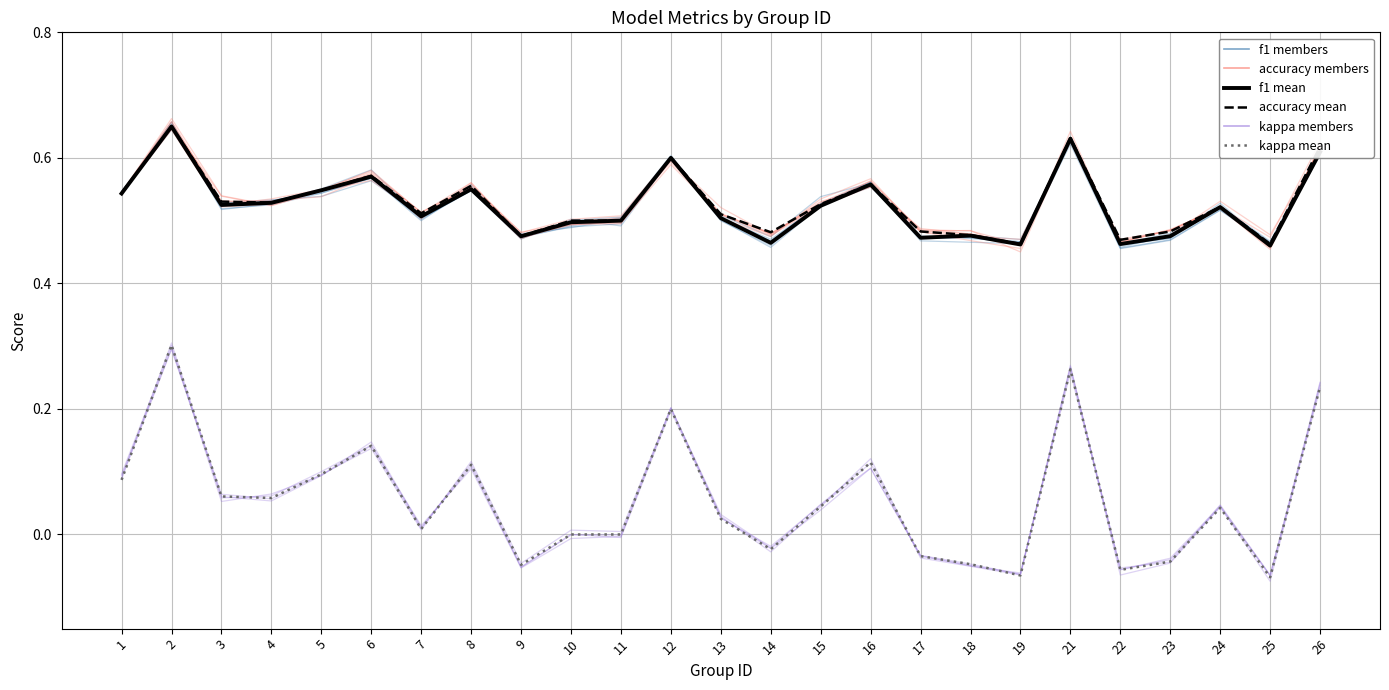

How many interior local peaks does the f1 series have?

8